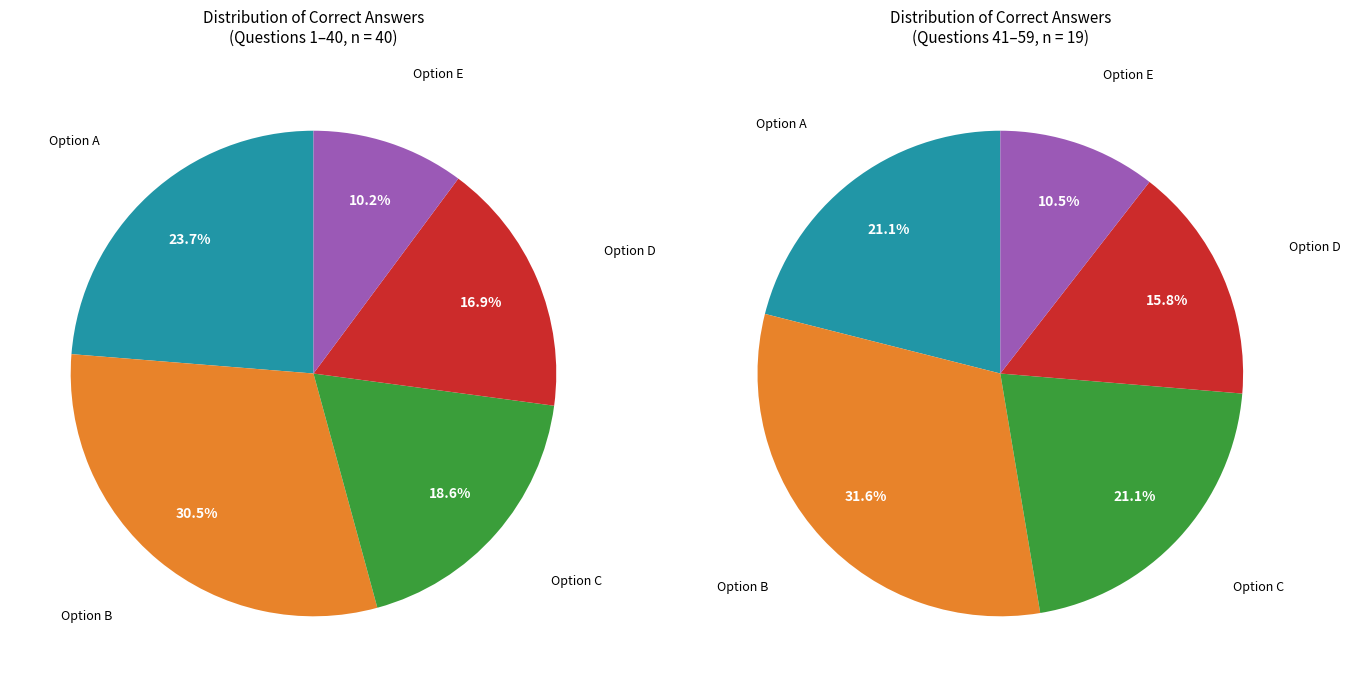

True or false: E accounts for 10% of the total.

True